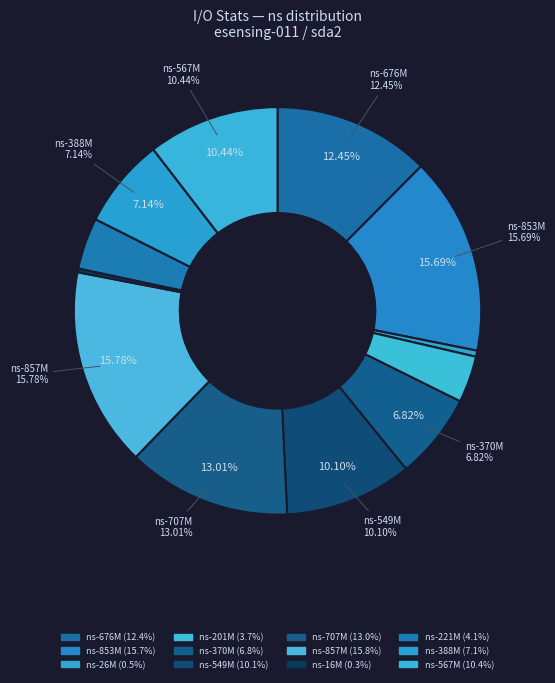

Does custom.vfs.dev.io.active[sda2] @1496113696 represent more than half of the total?

No